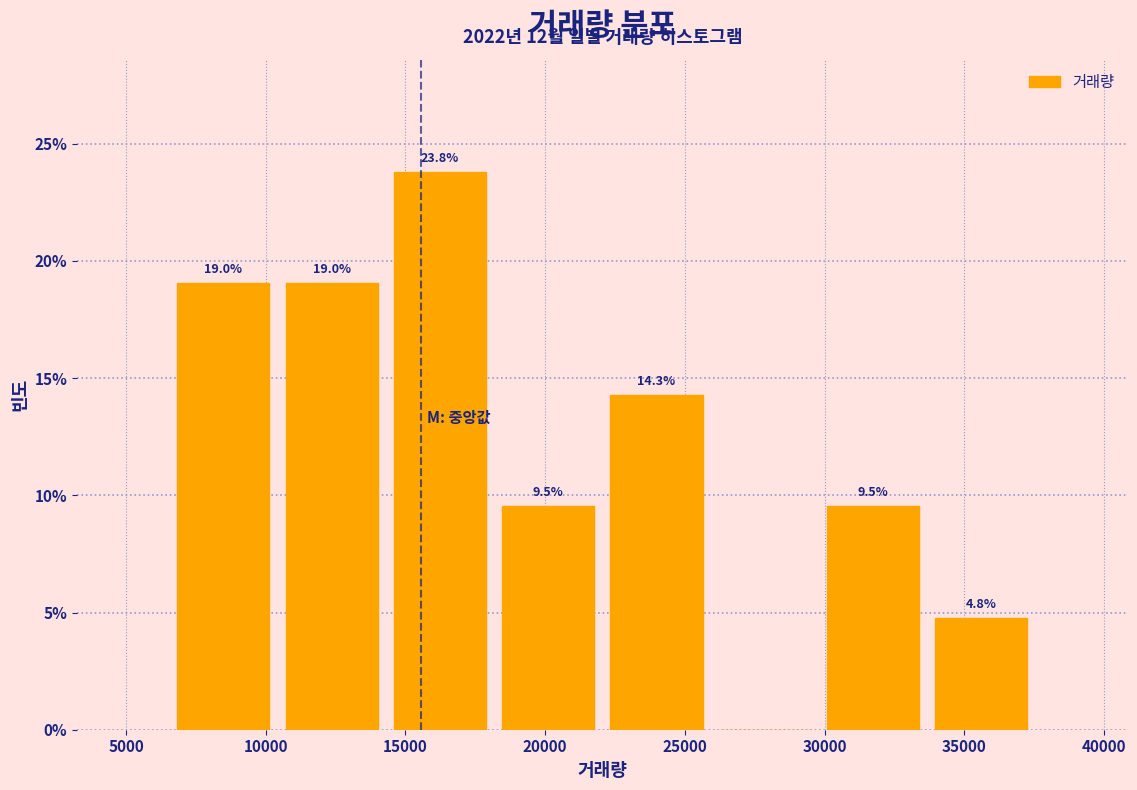

Over which range of the x-axis is the bar tallest?

14500 to 18000